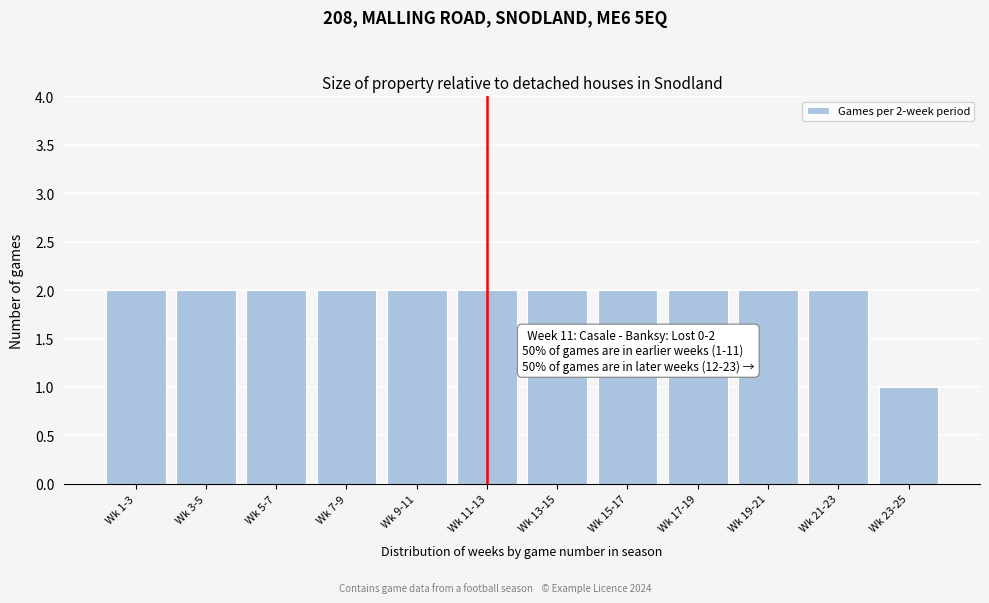

Reading left to right, extract all data points from this chart.

Wk 1-3=2	Wk 3-5=2	Wk 5-7=2	Wk 7-9=2	Wk 9-11=2	Wk 11-13=2	Wk 13-15=2	Wk 15-17=2	Wk 17-19=2	Wk 19-21=2	Wk 21-23=2	Wk 23-25=1